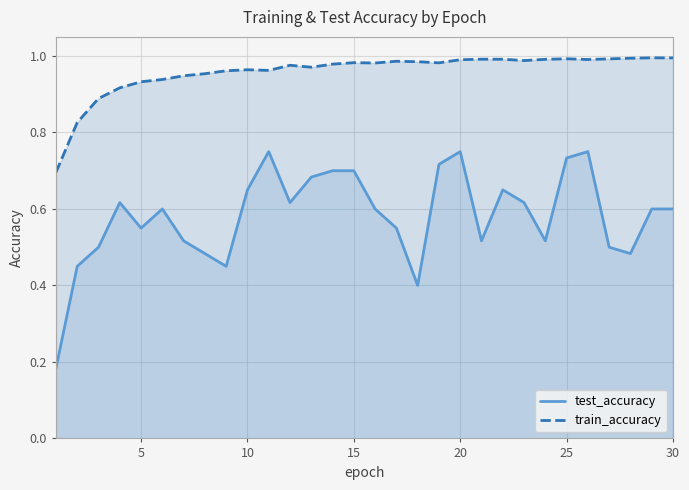

Which series has the largest total across all categories?

train_accuracy